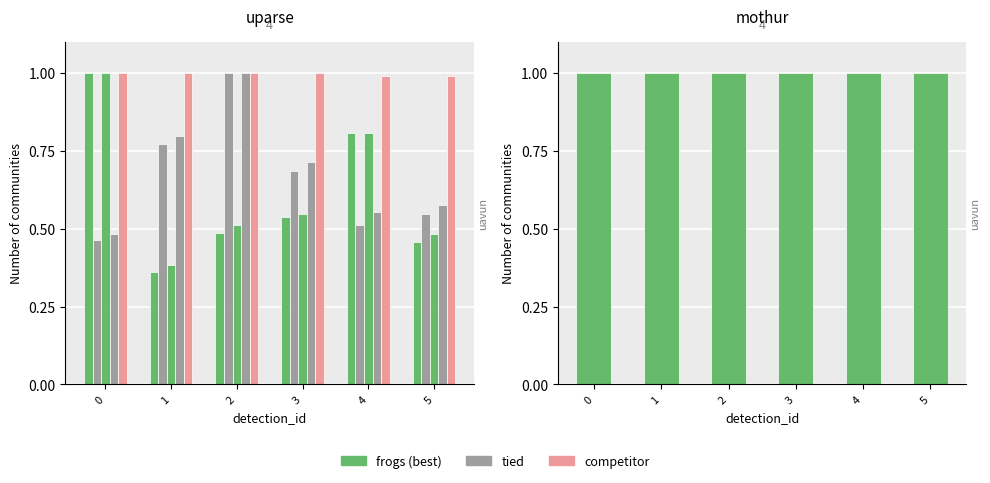

At which label does y1 reach its peak?

2